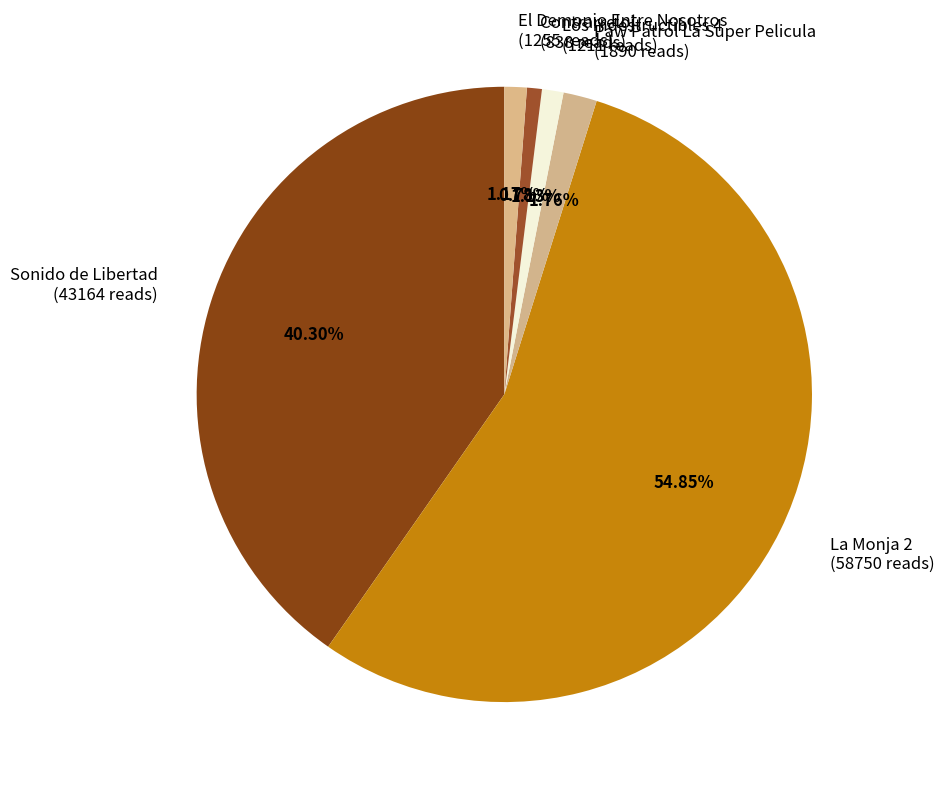

To the nearest percent, what is the difference between the Paw Patrol La Super Pelicula and Sonido de Libertad slice percentages?

39%